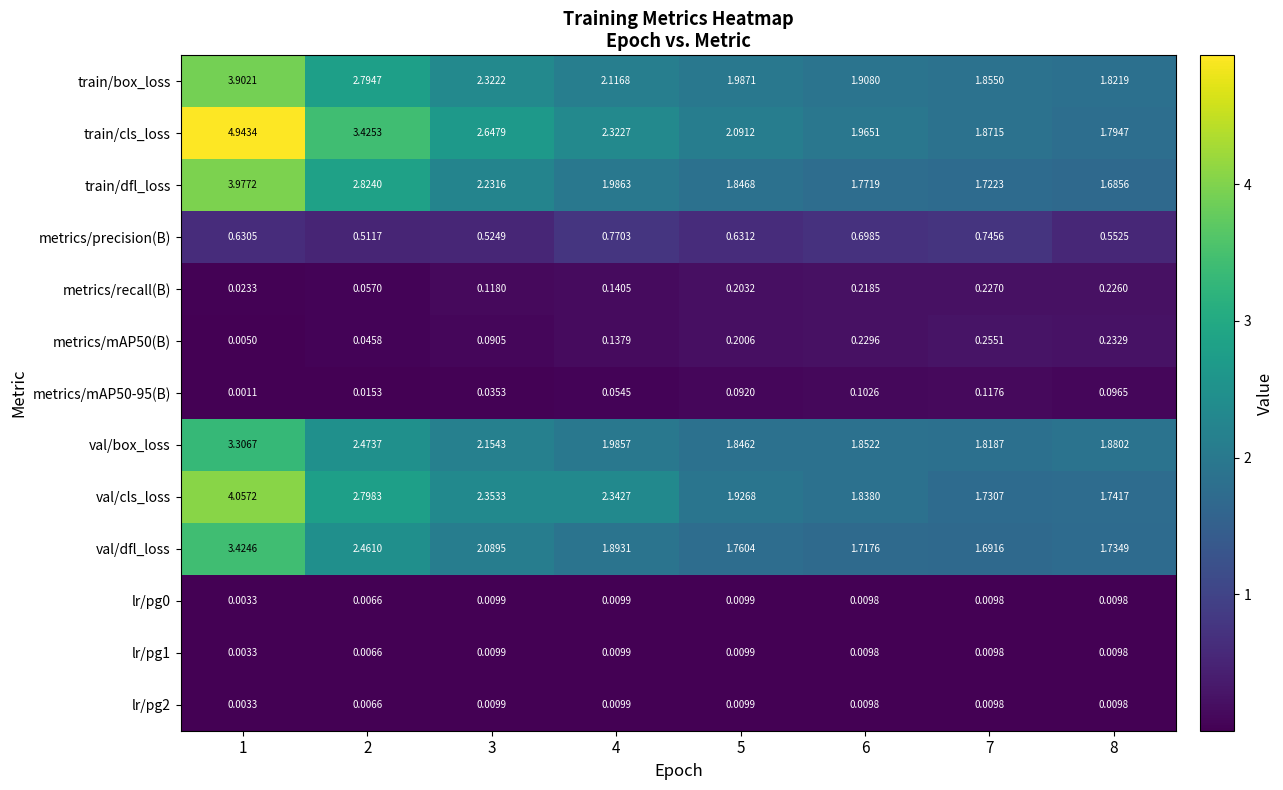

Between 2 and 7, which series saw the biggest shift?

train/cls_loss